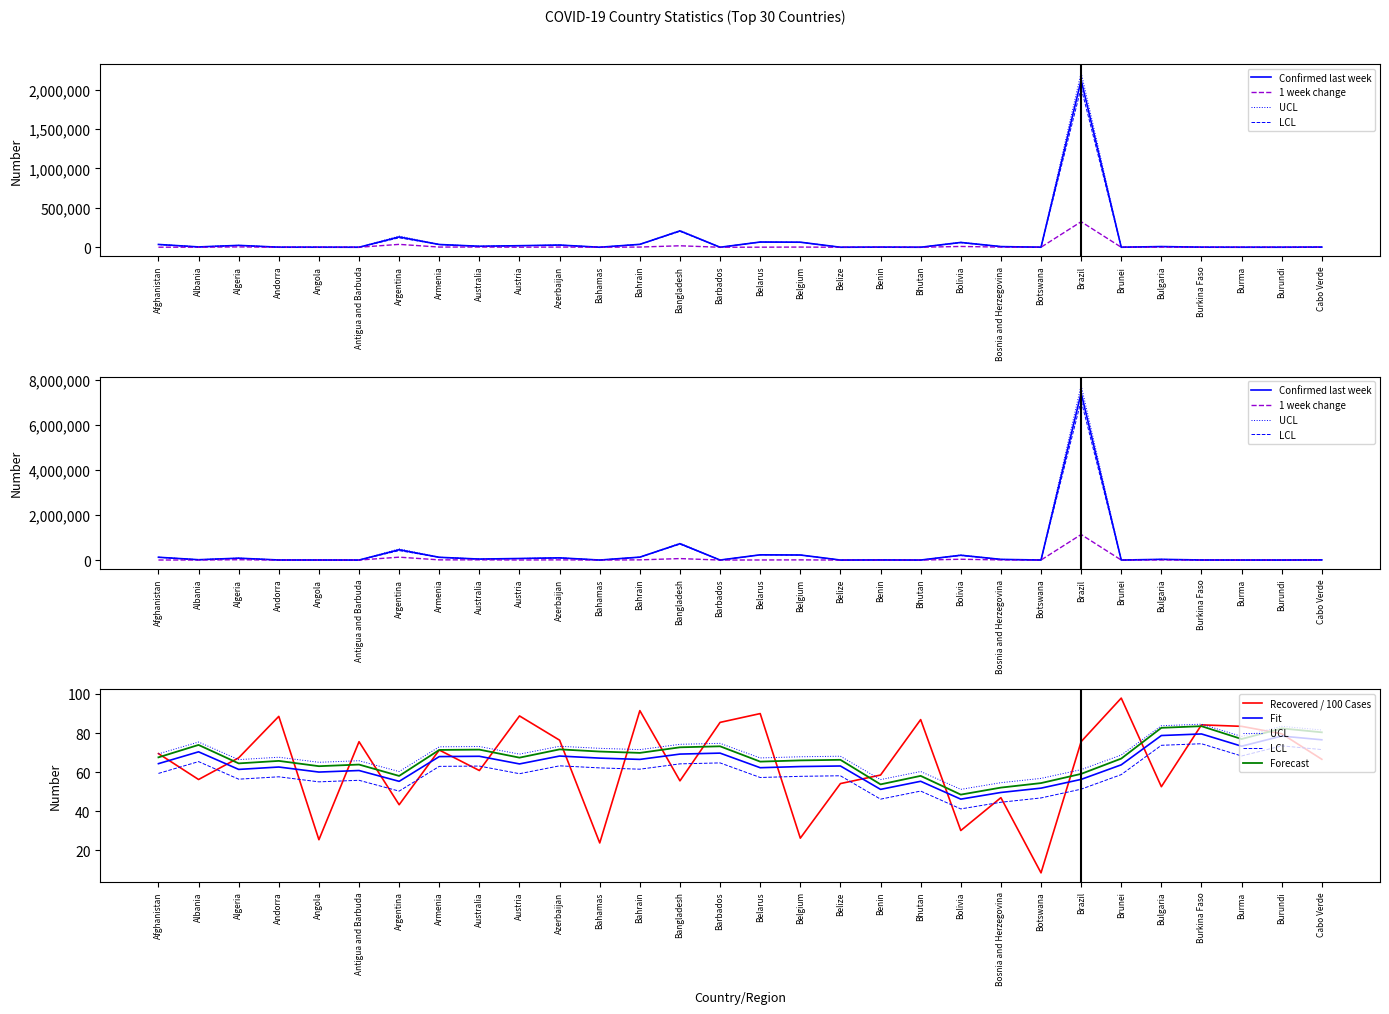

Which has a higher value, Australia or Bolivia?

Bolivia